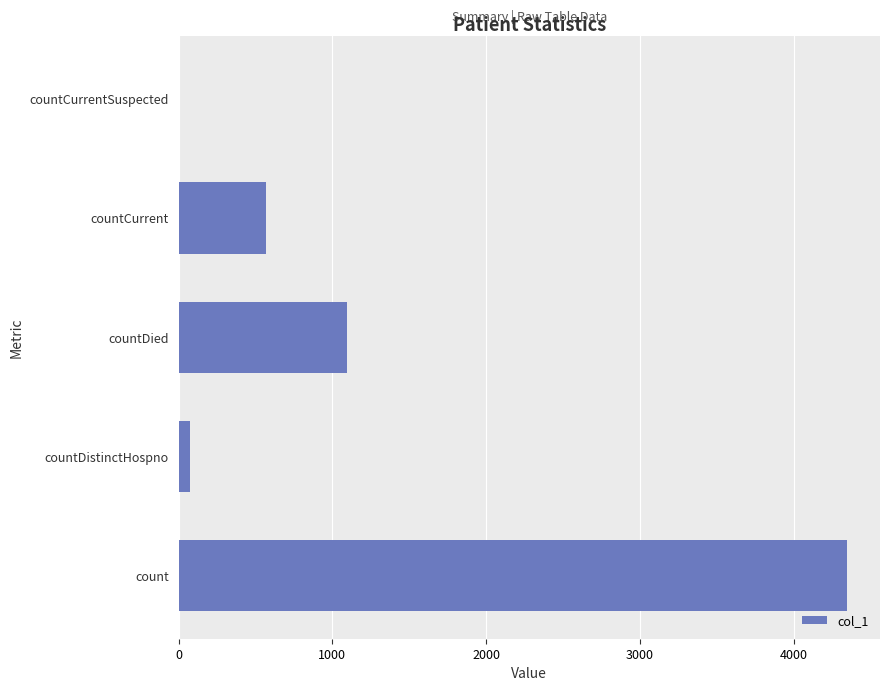

How many data points does each series have?

5